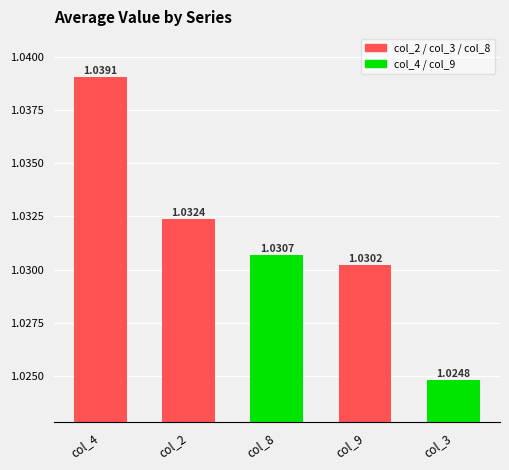

How many data points does each series have?

5